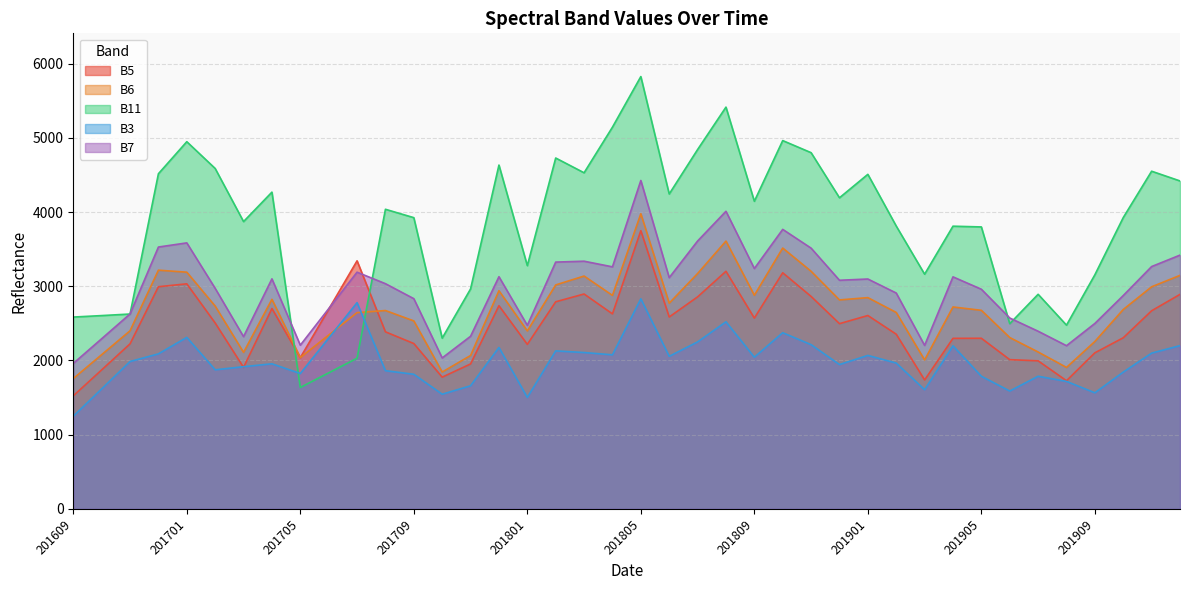

Read the B7 value at 201809, to the nearest 50.

3250